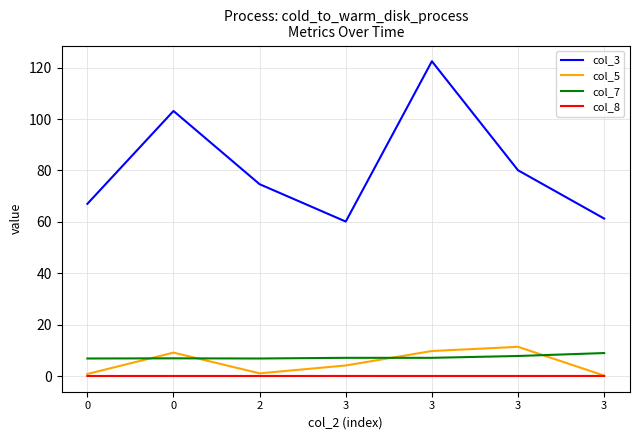

How many lines are shown in the chart?

4